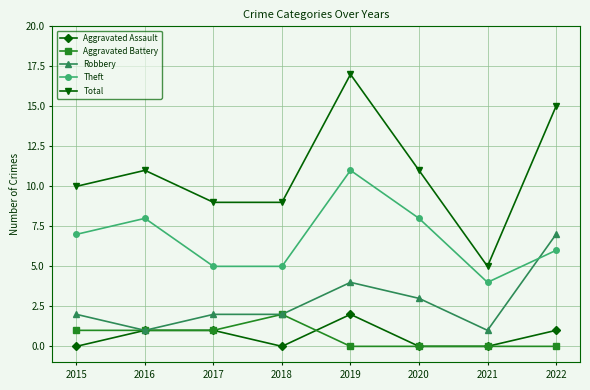

True or false: Total has a value of 9 at 2017.

True